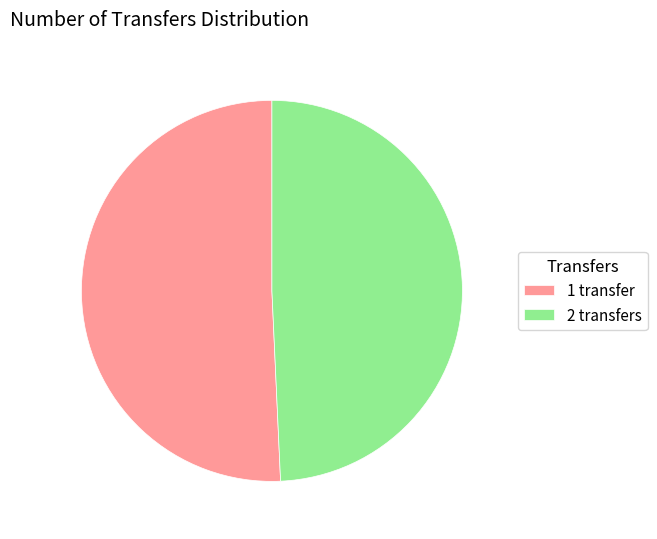

Does 2 transfers account for over 50% of the chart?

No